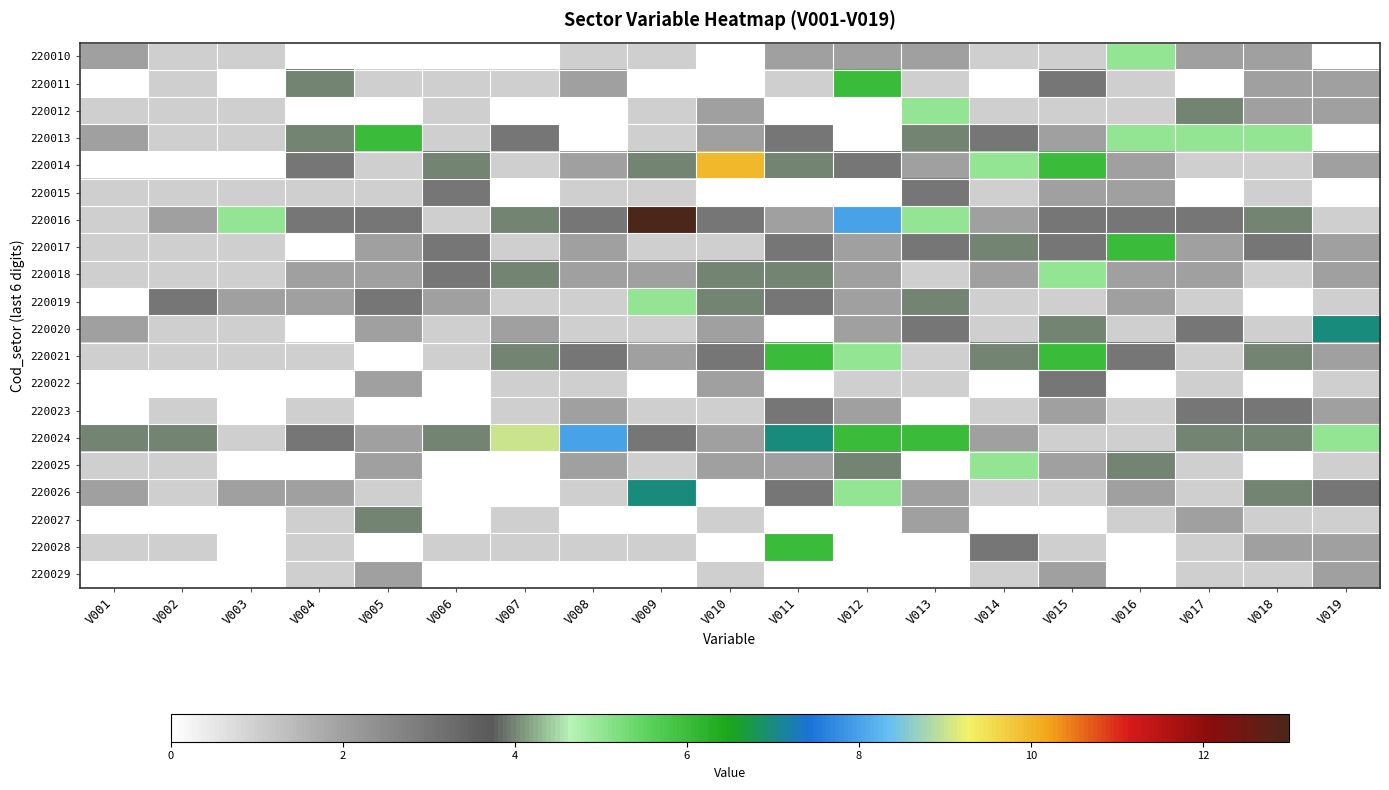

Count the number of data series in this chart.

20